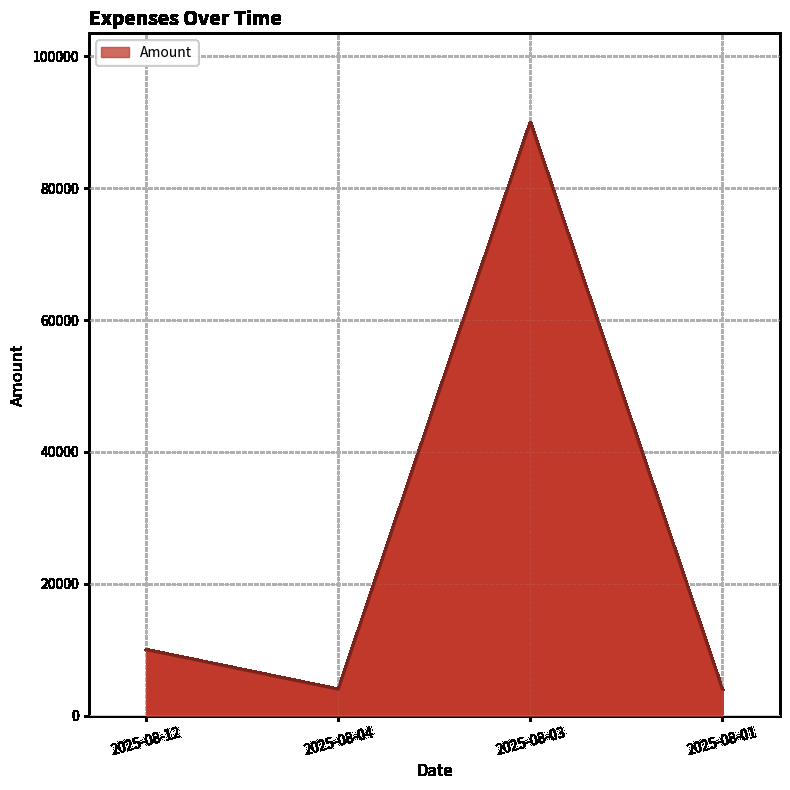

True or false: there are more than 1 points higher than both neighbors.

False